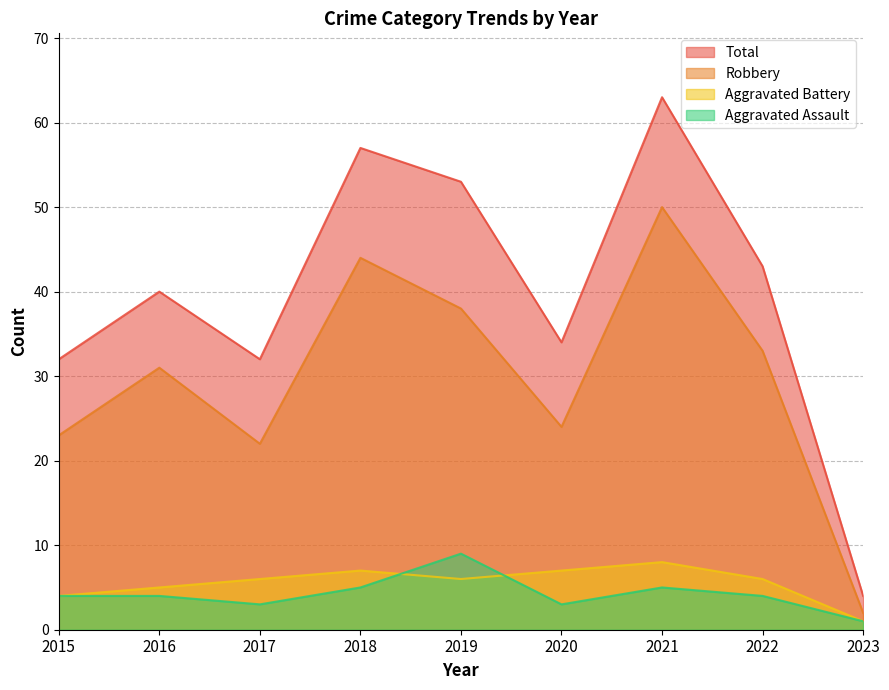

At which category does Aggravated Battery reach its first local valley?

2019